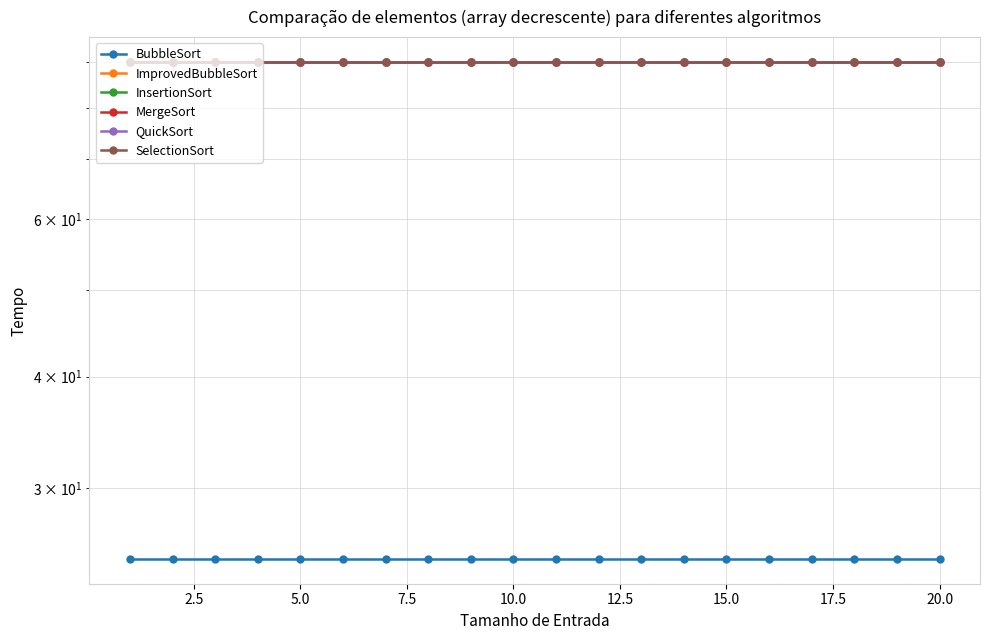

True or false: InsertionSort and BubbleSort intersect in this chart.

False